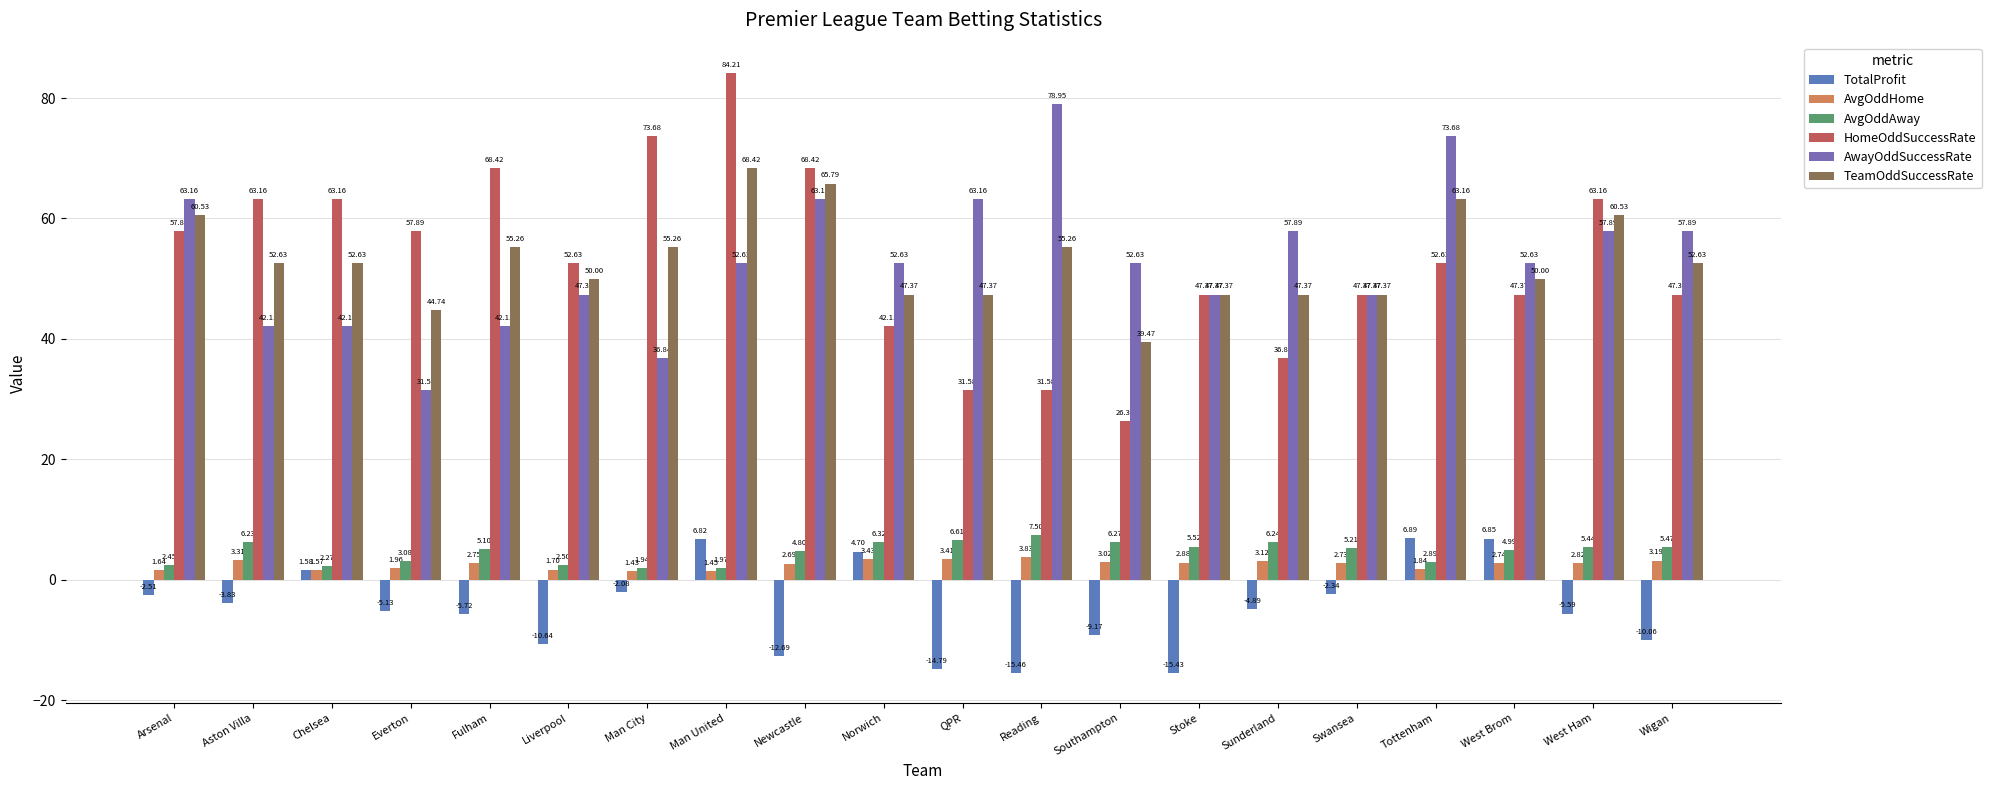

Where is TeamOddSuccessRate nearest to the value 53?

Aston Villa